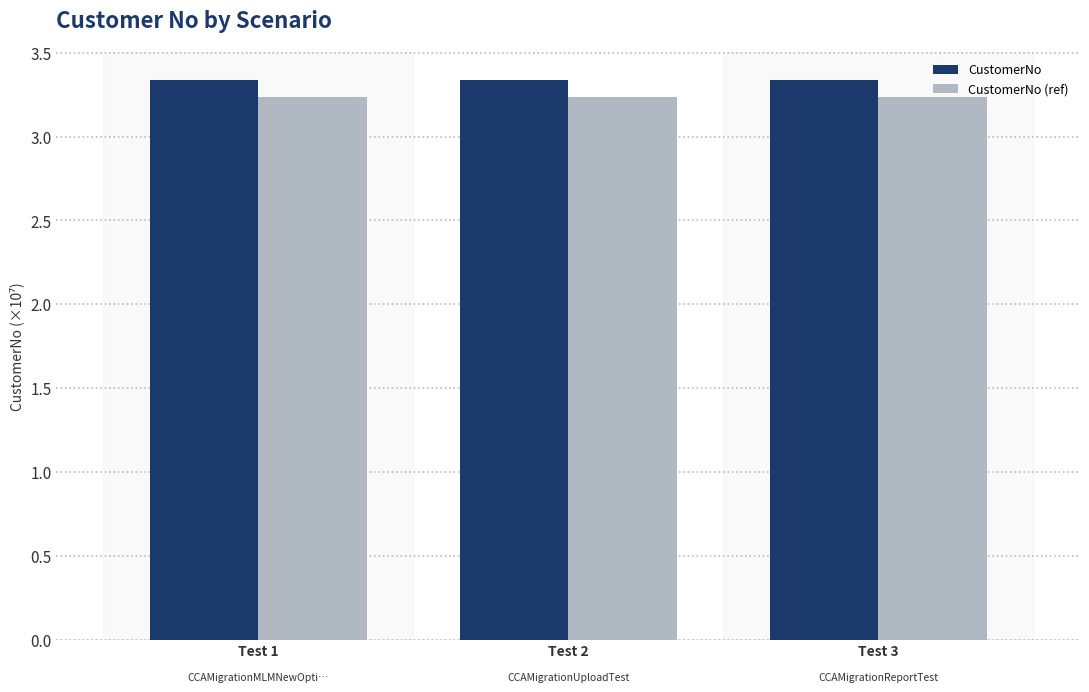

What is the sum of all CustomerNo (ref) values?

9.7